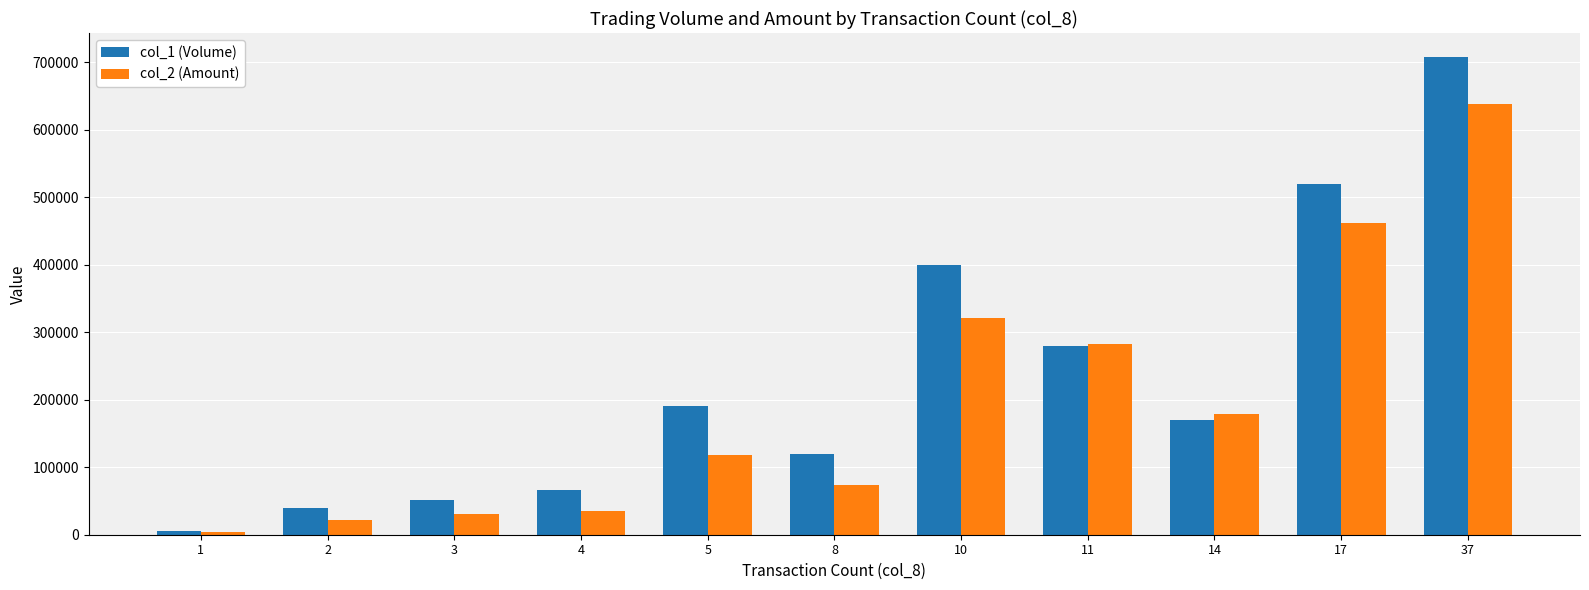

What is the average value of the col_1 (Volume) series?

231818